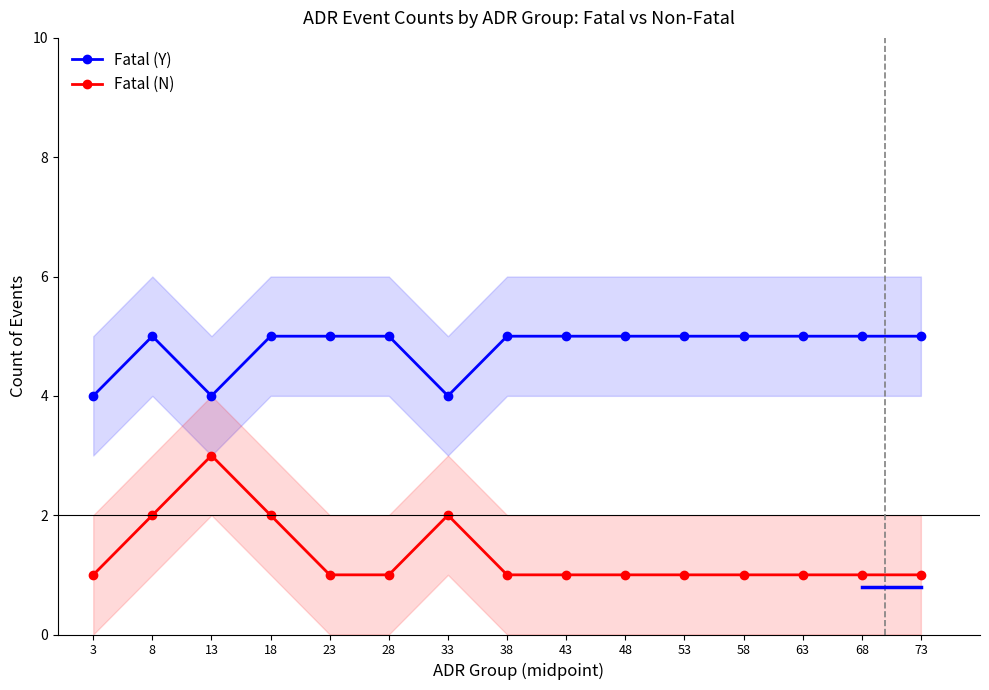

Is it true that Fatal (Y) equals 5 at 63?

True